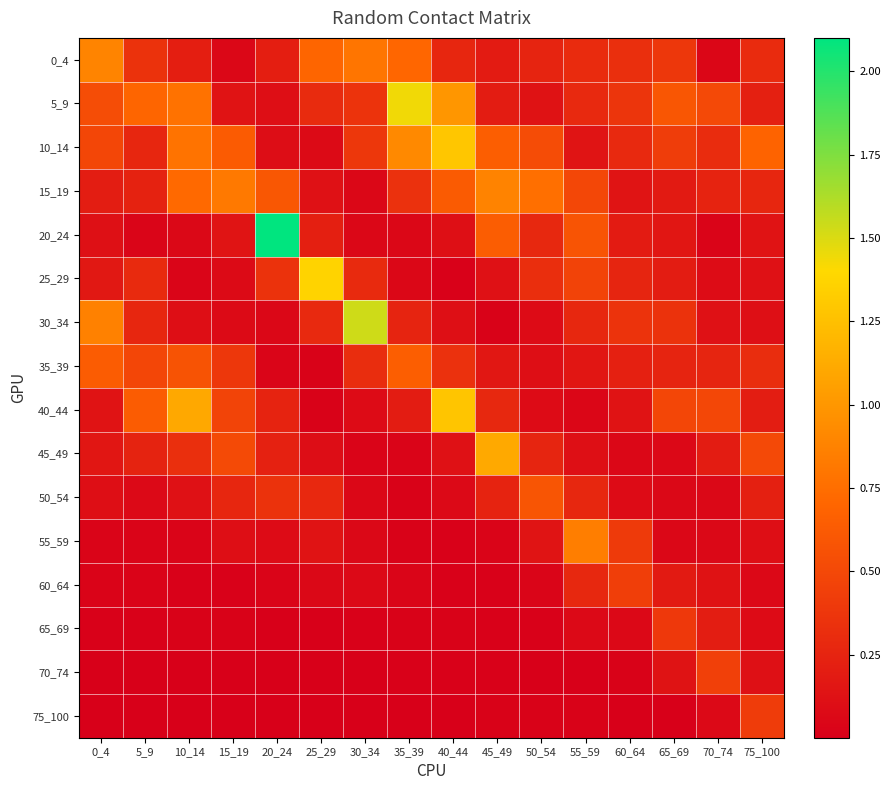

Reading left to right, list all the values displayed in this chart.

0_4: 0_4=0.9	5_9=0.3	10_14=0.2	15_19=0.1	20_24=0.2	25_29=0.7	30_34=0.8	35_39=0.7	40_44=0.3	45_49=0.2	50_54=0.3	55_59=0.3	60_64=0.3	65_69=0.4	70_74=0.0	75_100=0.3
5_9: 0_4=0.5	5_9=0.7	10_14=0.8	15_19=0.1	20_24=0.1	25_29=0.3	30_34=0.4	35_39=1.4	40_44=1.0	45_49=0.2	50_54=0.1	55_59=0.3	60_64=0.4	65_69=0.6	70_74=0.5	75_100=0.2
10_14: 0_4=0.5	5_9=0.3	10_14=0.8	15_19=0.6	20_24=0.1	25_29=0.1	30_34=0.4	35_39=0.9	40_44=1.3	45_49=0.6	50_54=0.5	55_59=0.1	60_64=0.3	65_69=0.4	70_74=0.3	75_100=0.7
15_19: 0_4=0.2	5_9=0.2	10_14=0.7	15_19=0.8	20_24=0.6	25_29=0.1	30_34=0.1	35_39=0.3	40_44=0.6	45_49=0.9	50_54=0.8	55_59=0.5	60_64=0.1	65_69=0.2	70_74=0.3	75_100=0.3
20_24: 0_4=0.1	5_9=0.0	10_14=0.1	15_19=0.1	20_24=2.1	25_29=0.2	30_34=0.1	35_39=0.1	40_44=0.1	45_49=0.6	50_54=0.3	55_59=0.6	60_64=0.2	65_69=0.2	70_74=0.0	75_100=0.1
25_29: 0_4=0.2	5_9=0.3	10_14=0.0	15_19=0.1	20_24=0.4	25_29=1.4	30_34=0.3	35_39=0.1	40_44=0.0	45_49=0.1	50_54=0.3	55_59=0.5	60_64=0.3	65_69=0.2	70_74=0.1	75_100=0.1
30_34: 0_4=0.9	5_9=0.3	10_14=0.1	15_19=0.1	20_24=0.1	25_29=0.3	30_34=1.5	35_39=0.3	40_44=0.1	45_49=0.0	50_54=0.1	55_59=0.3	60_64=0.4	65_69=0.4	70_74=0.1	75_100=0.1
35_39: 0_4=0.6	5_9=0.5	10_14=0.6	15_19=0.4	20_24=0.0	25_29=0.0	30_34=0.3	35_39=0.7	40_44=0.3	45_49=0.2	50_54=0.1	55_59=0.2	60_64=0.2	65_69=0.3	70_74=0.3	75_100=0.3
40_44: 0_4=0.1	5_9=0.6	10_14=1.1	15_19=0.5	20_24=0.3	25_29=0.0	30_34=0.1	35_39=0.2	40_44=1.3	45_49=0.3	50_54=0.1	55_59=0.0	60_64=0.1	65_69=0.5	70_74=0.5	75_100=0.2
45_49: 0_4=0.2	5_9=0.2	10_14=0.3	15_19=0.5	20_24=0.2	25_29=0.1	30_34=0.0	35_39=0.0	40_44=0.1	45_49=1.1	50_54=0.3	55_59=0.1	60_64=0.1	65_69=0.1	70_74=0.2	75_100=0.5
50_54: 0_4=0.1	5_9=0.1	10_14=0.1	15_19=0.3	20_24=0.3	25_29=0.3	30_34=0.1	35_39=0.0	40_44=0.1	45_49=0.2	50_54=0.6	55_59=0.3	60_64=0.1	65_69=0.1	70_74=0.1	75_100=0.2
55_59: 0_4=0.0	5_9=0.0	10_14=0.0	15_19=0.1	20_24=0.1	25_29=0.1	30_34=0.1	35_39=0.0	40_44=0.0	45_49=0.0	50_54=0.1	55_59=0.8	60_64=0.4	65_69=0.1	70_74=0.1	75_100=0.1
60_64: 0_4=0.0	5_9=0.0	10_14=0.0	15_19=0.0	20_24=0.0	25_29=0.1	30_34=0.1	35_39=0.0	40_44=0.0	45_49=0.0	50_54=0.0	55_59=0.3	60_64=0.4	65_69=0.2	70_74=0.1	75_100=0.1
65_69: 0_4=0.0	5_9=0.0	10_14=0.0	15_19=0.0	20_24=0.0	25_29=0.0	30_34=0.0	35_39=0.0	40_44=0.0	45_49=0.0	50_54=0.0	55_59=0.1	60_64=0.1	65_69=0.4	70_74=0.2	75_100=0.1
70_74: 0_4=0.0	5_9=0.0	10_14=0.0	15_19=0.0	20_24=0.0	25_29=0.0	30_34=0.0	35_39=0.0	40_44=0.0	45_49=0.0	50_54=0.0	55_59=0.0	60_64=0.0	65_69=0.1	70_74=0.4	75_100=0.1
75_100: 0_4=0.0	5_9=0.0	10_14=0.0	15_19=0.0	20_24=0.0	25_29=0.0	30_34=0.0	35_39=0.0	40_44=0.0	45_49=0.0	50_54=0.0	55_59=0.0	60_64=0.0	65_69=0.0	70_74=0.1	75_100=0.4